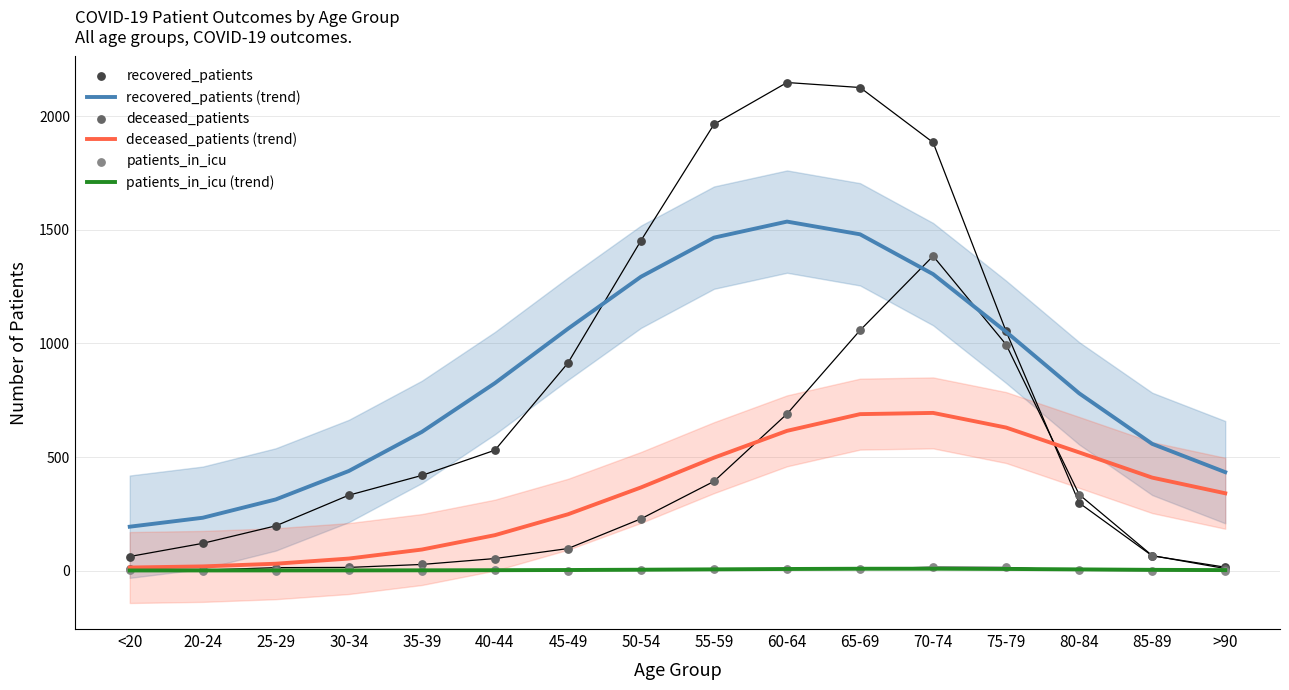

Which series reaches the maximum Y coordinate?

recovered_patients